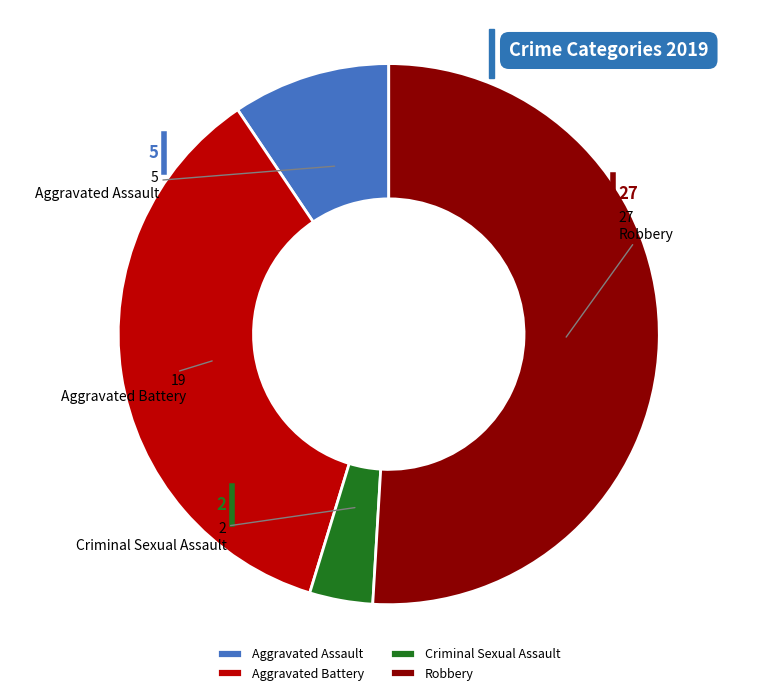

Which slice is the smallest?

Criminal Sexual Assault